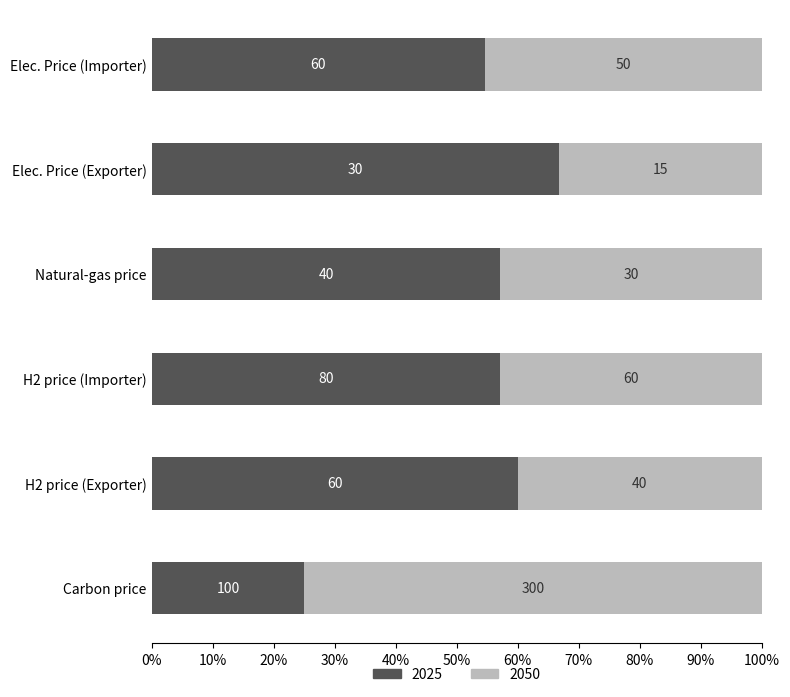

What are all the series names shown in the legend?

2025, 2050